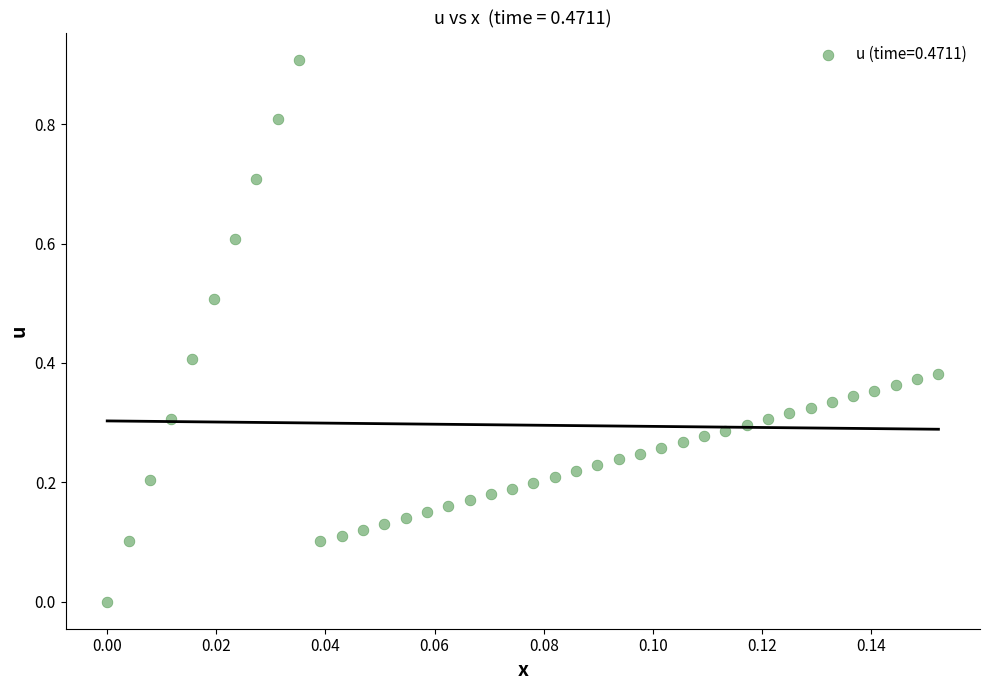

How many points are shown in the scatter plot?

40